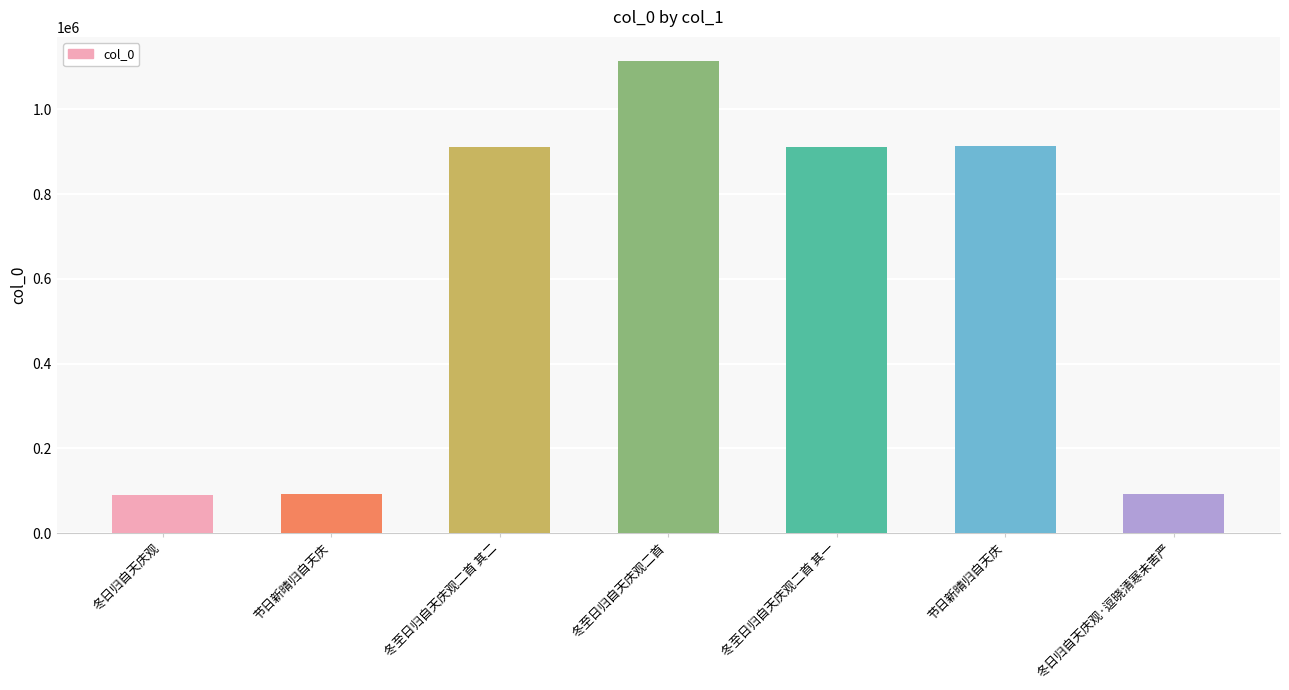

Does the chart contain any negative values?

No